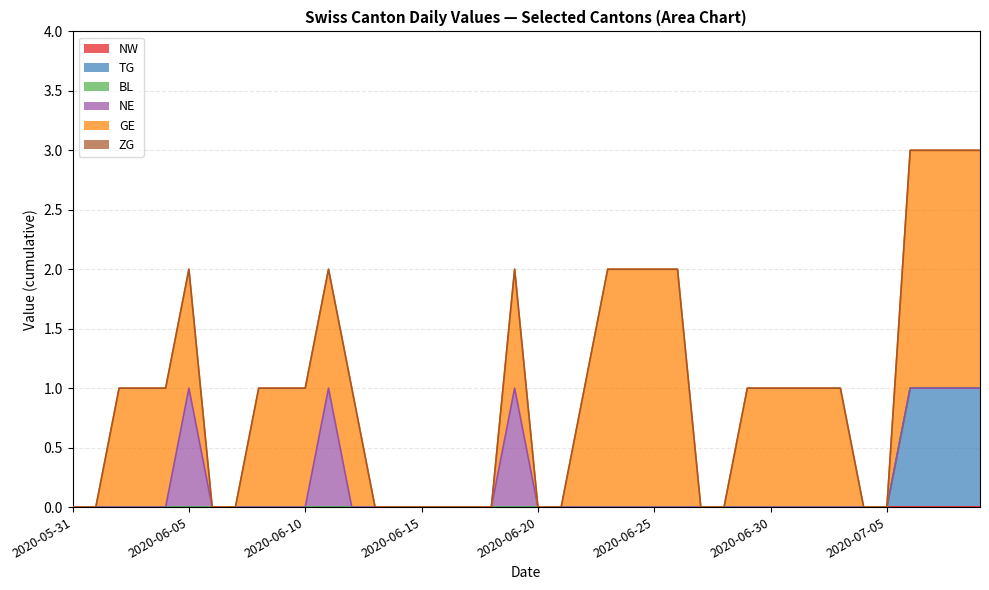

What is the difference between the second highest and minimum values in the TG series?

1